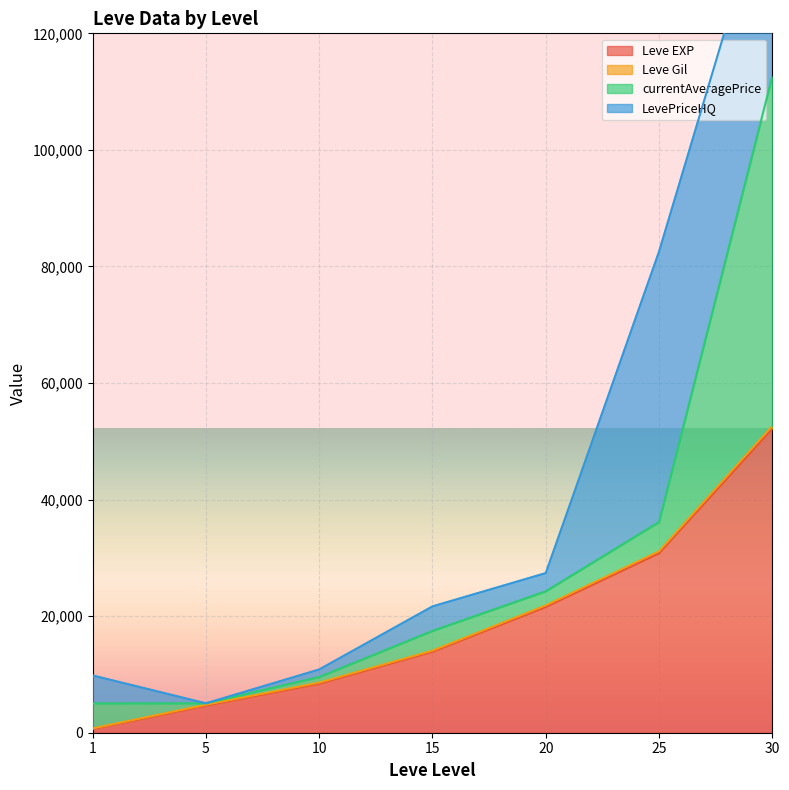

What is the minimum value shown in the chart?

630